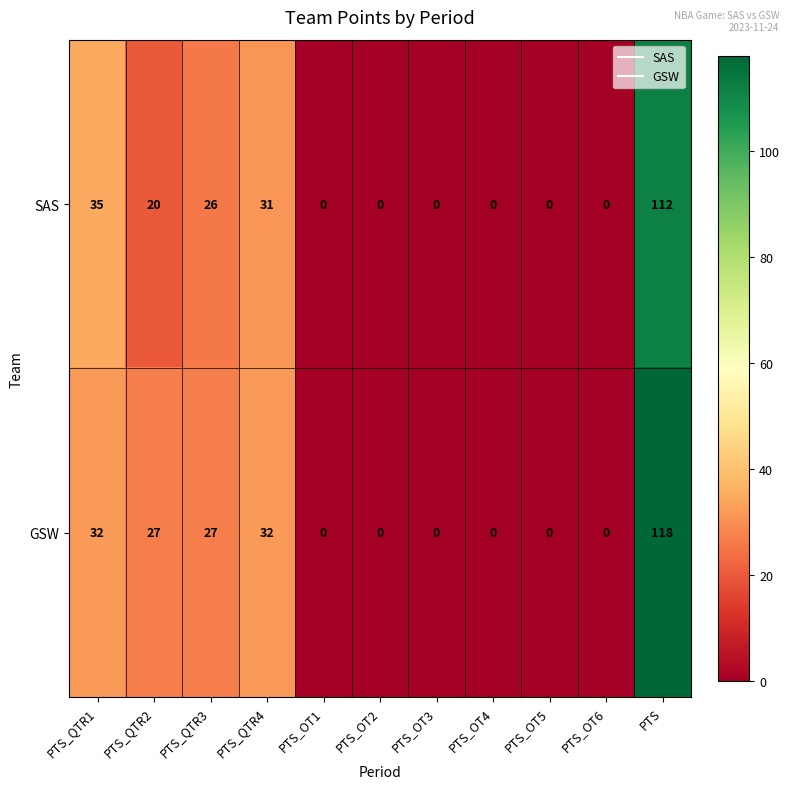

Which category has the highest value in the GSW series?

PTS